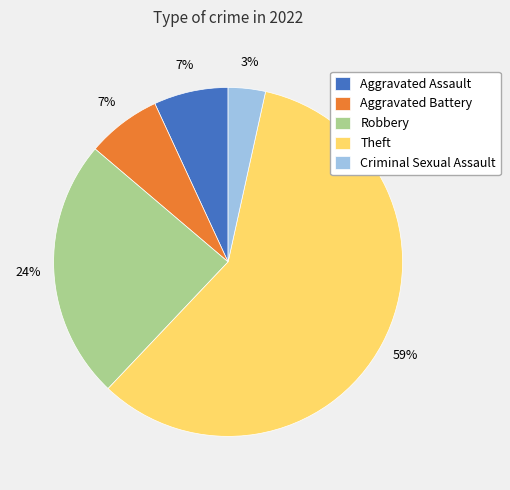

To the nearest percent, what is the difference between the Robbery and Criminal Sexual Assault slice percentages?

21%